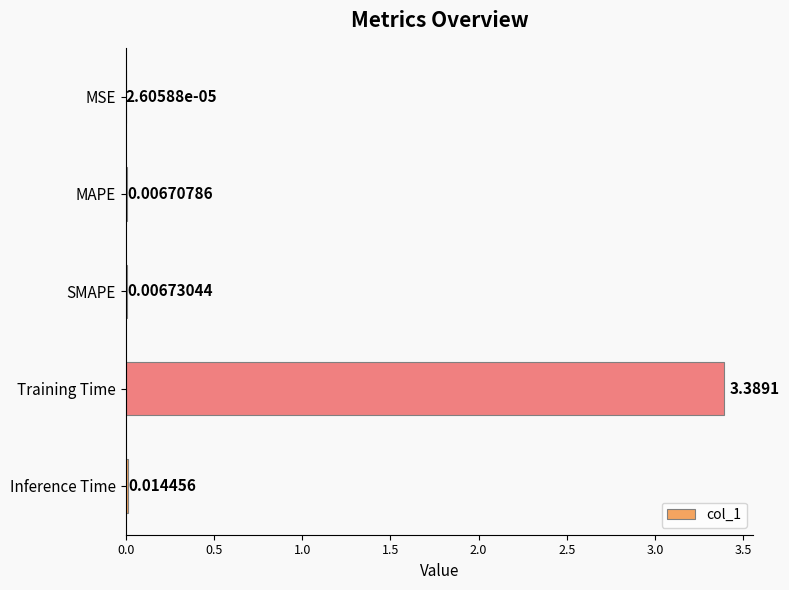

Which label corresponds to the largest value in the chart?

Training Time